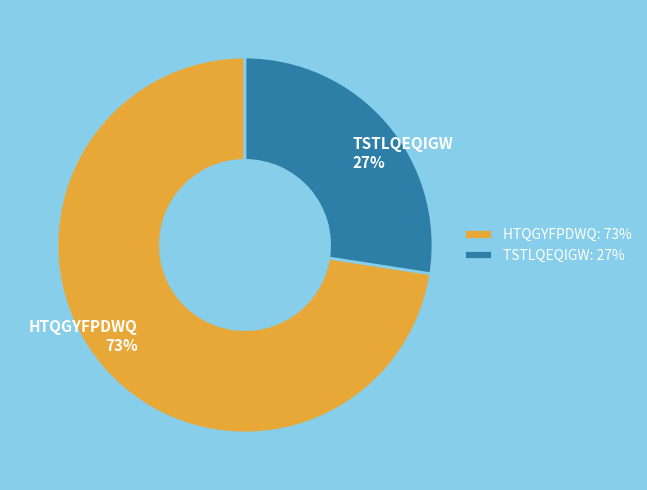

Is there a majority slice in this chart?

Yes